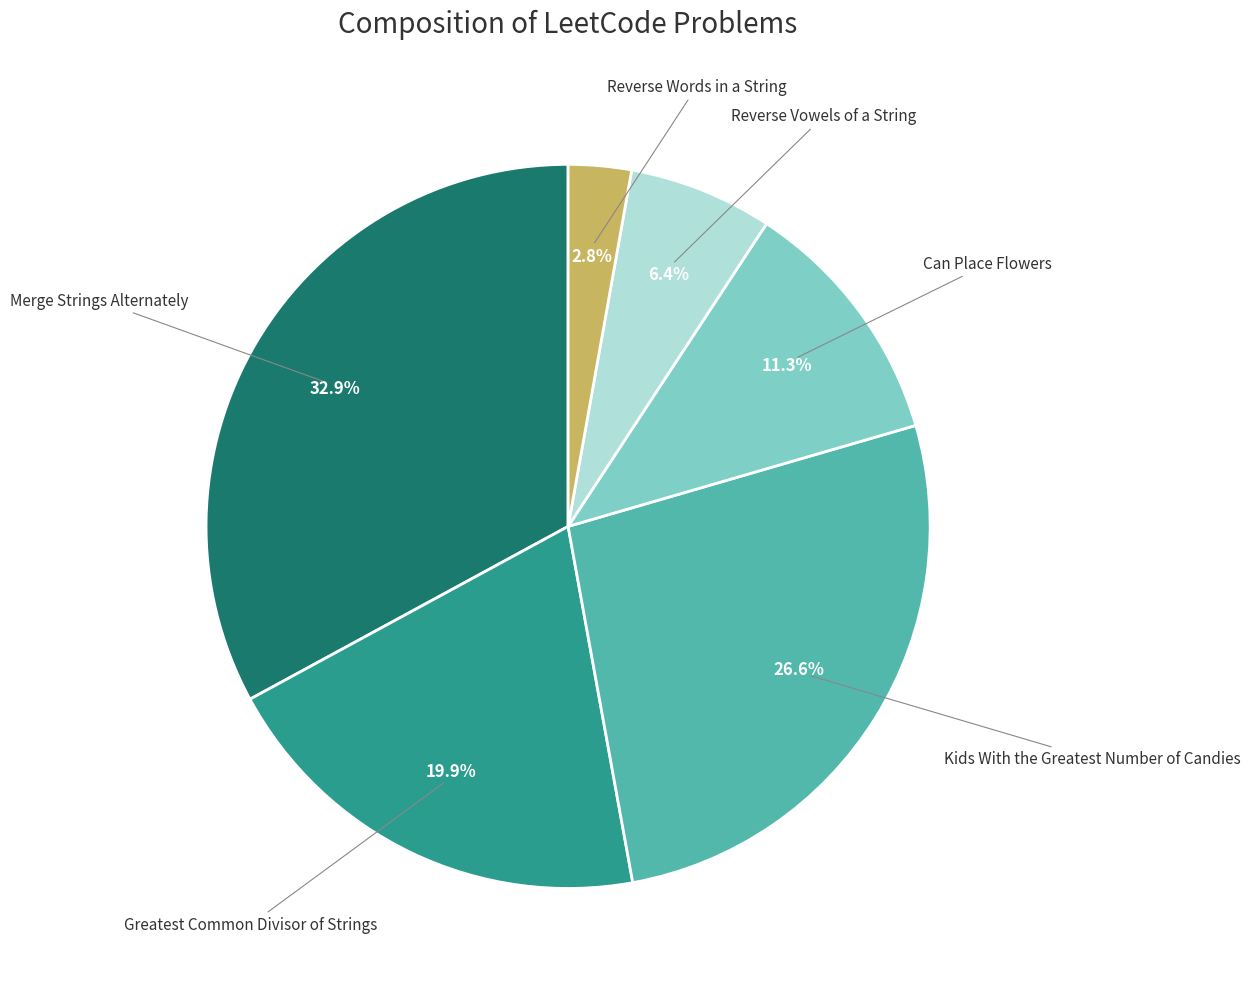

Does any single category account for the majority?

No